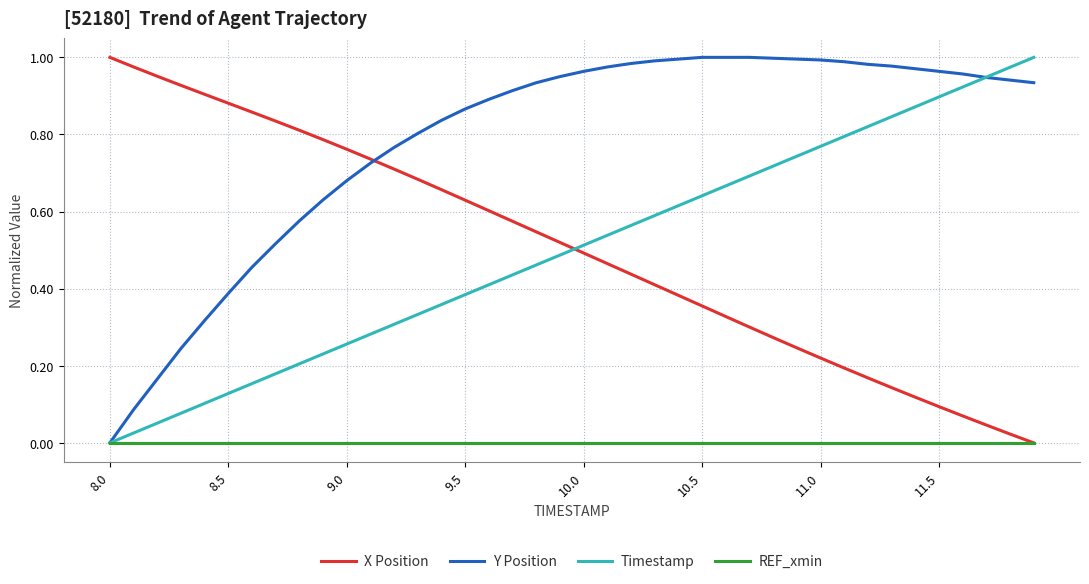

Which series has the largest total across all categories?

Y Position